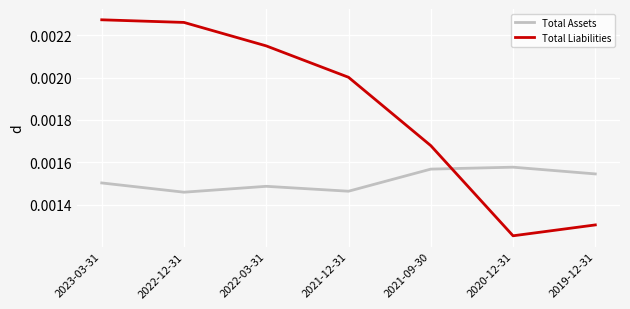

Rank the series by their average value, from lowest to highest.

Total Assets, Total Liabilities